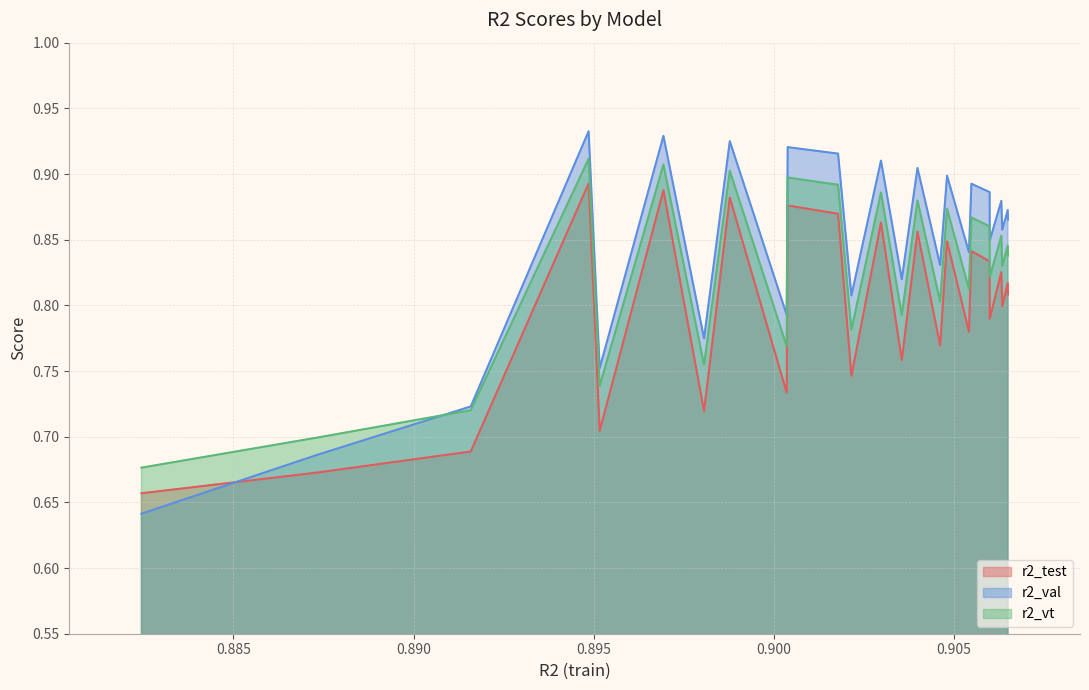

What is the value of the r2_val point at the 19th from the left?

0.9